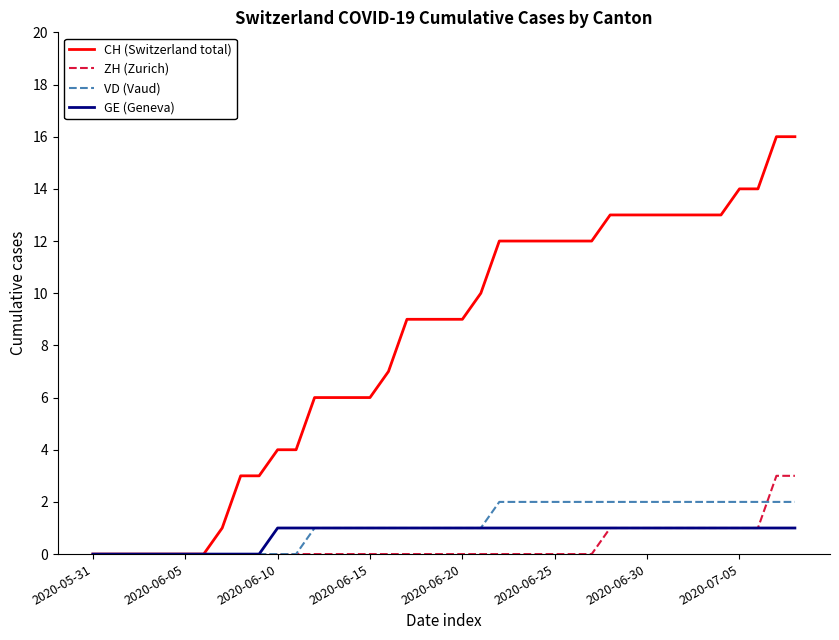

Does the chart have visible grid lines?

No